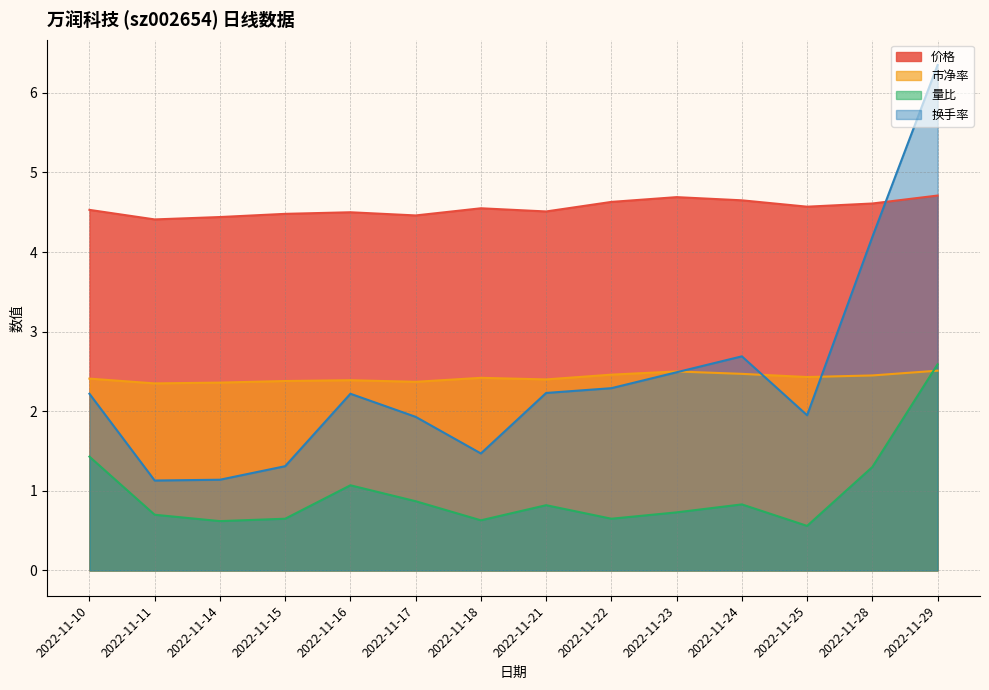

Which series changed the most between 2022-11-11 and 2022-11-24?

换手率